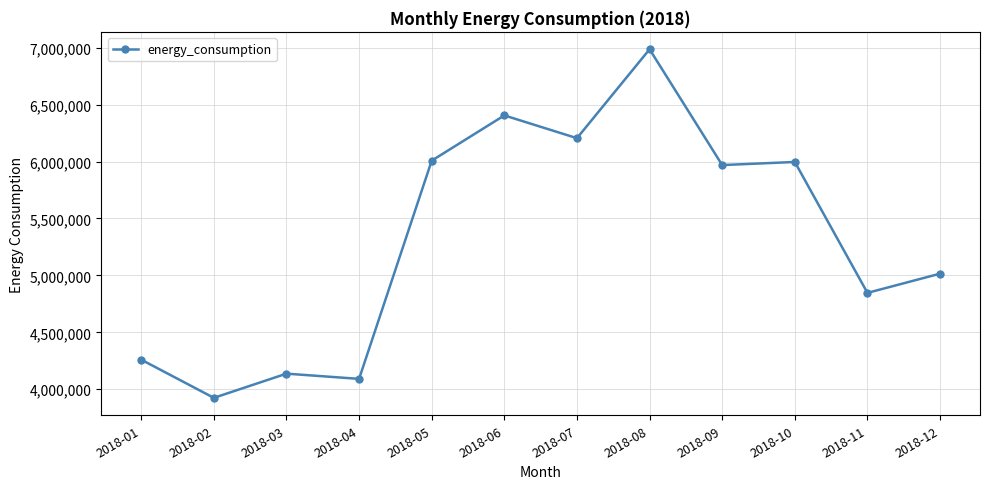

What is the approximate value at 2018-09?

5969296.8